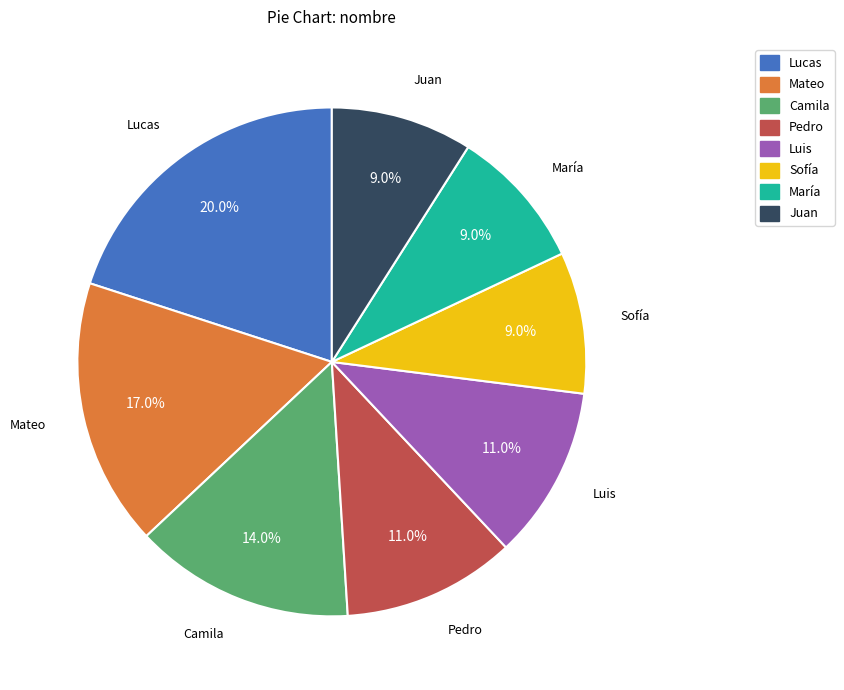

Does any single category account for the majority?

No